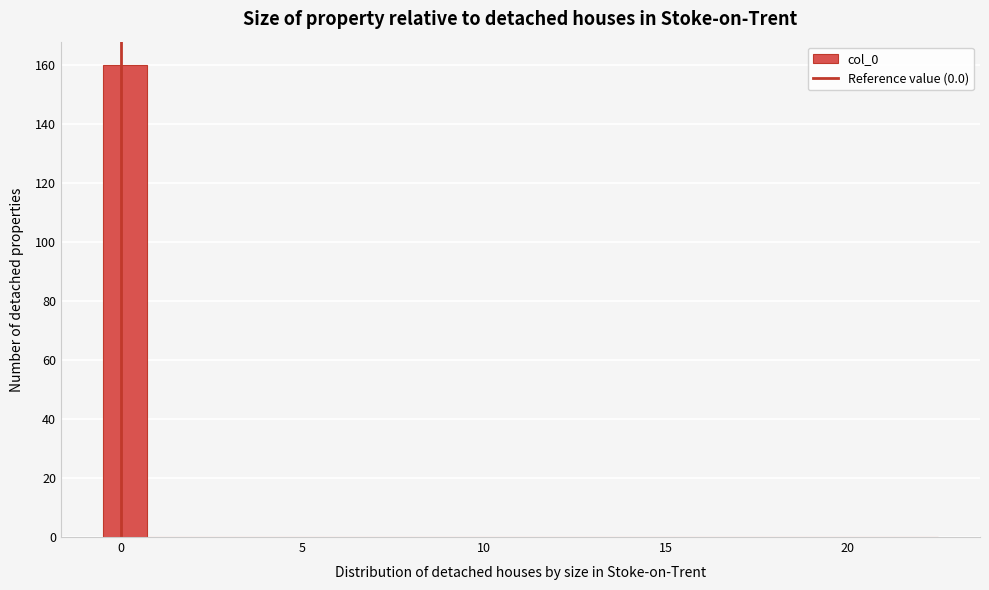

Read against the x-axis, roughly where is the centre of the tallest bar?

0.0